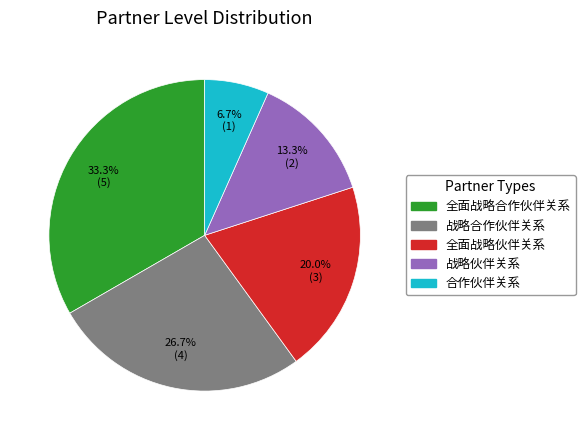

Is there a majority slice in this chart?

No